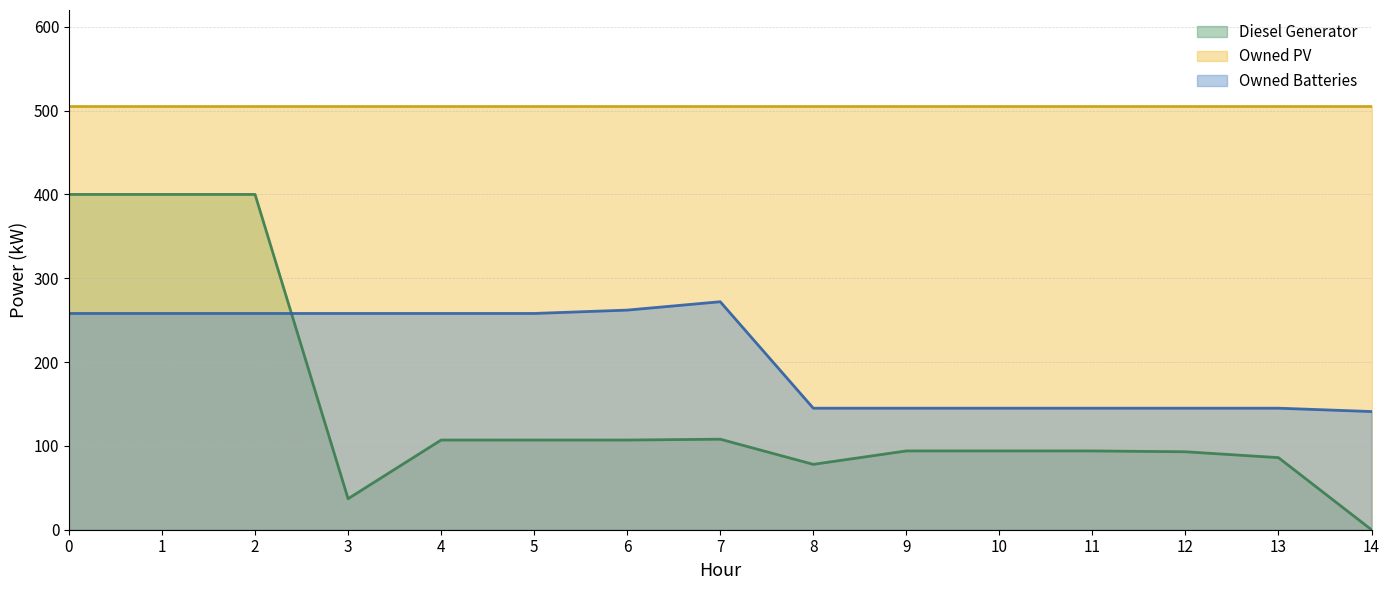

What is the difference between the maximum and minimum values in the Diesel Generator series?

400